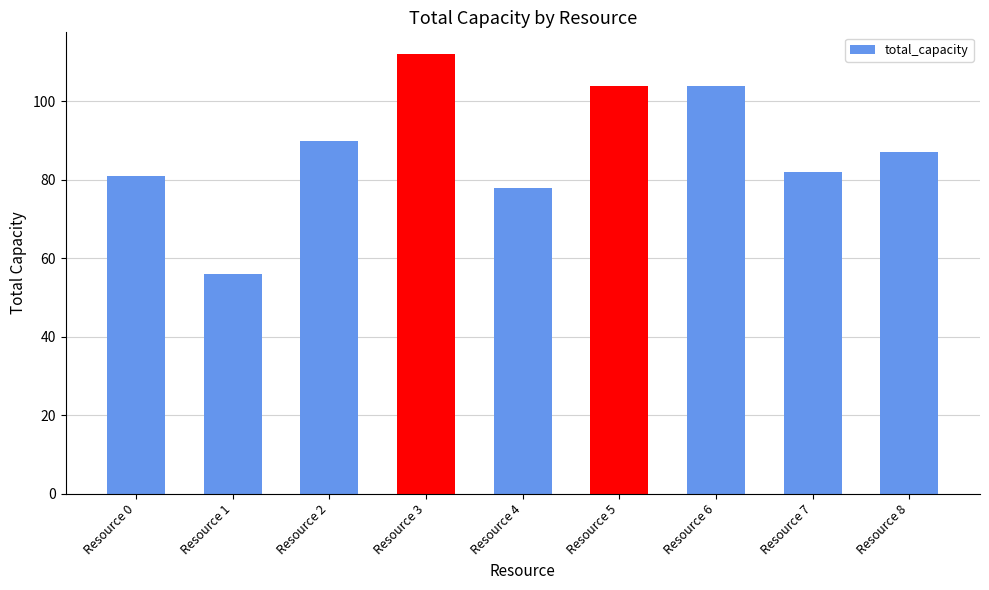

At which category does the chart reach its peak across all series?

Resource 3